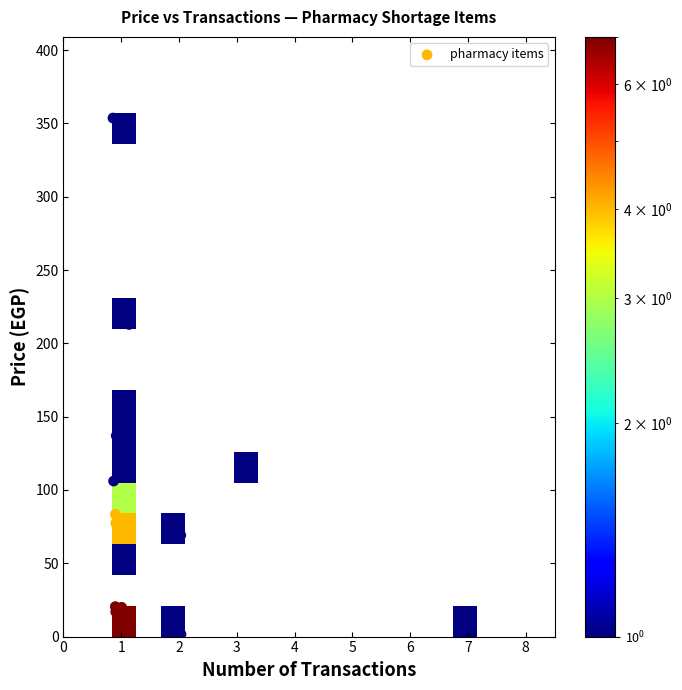

What Y value in the scatter plot is closest to 177?

156.7